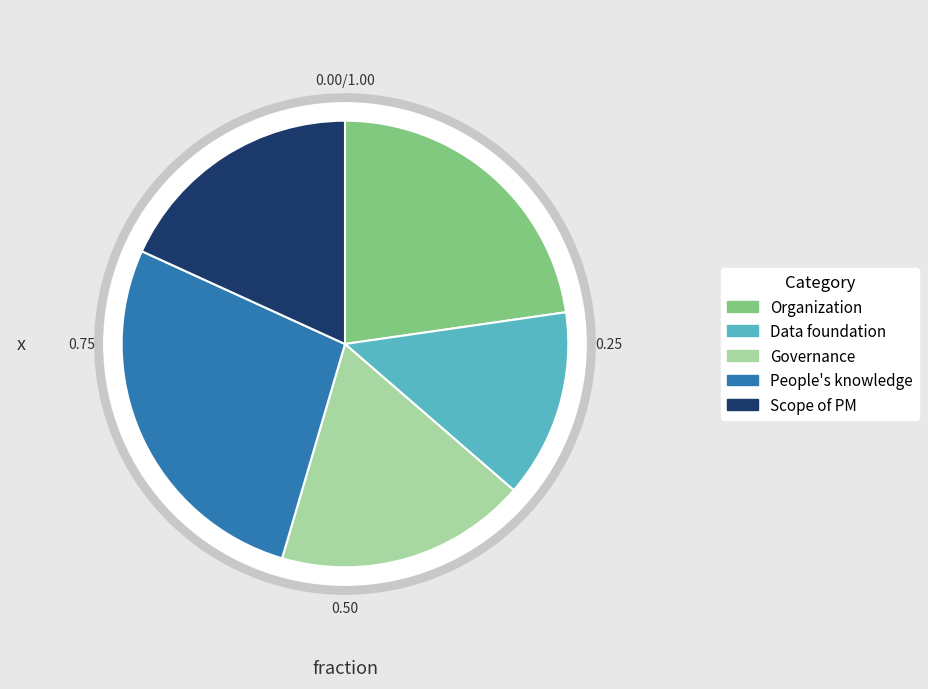

True or false: Data foundation accounts for 27% of the total.

False